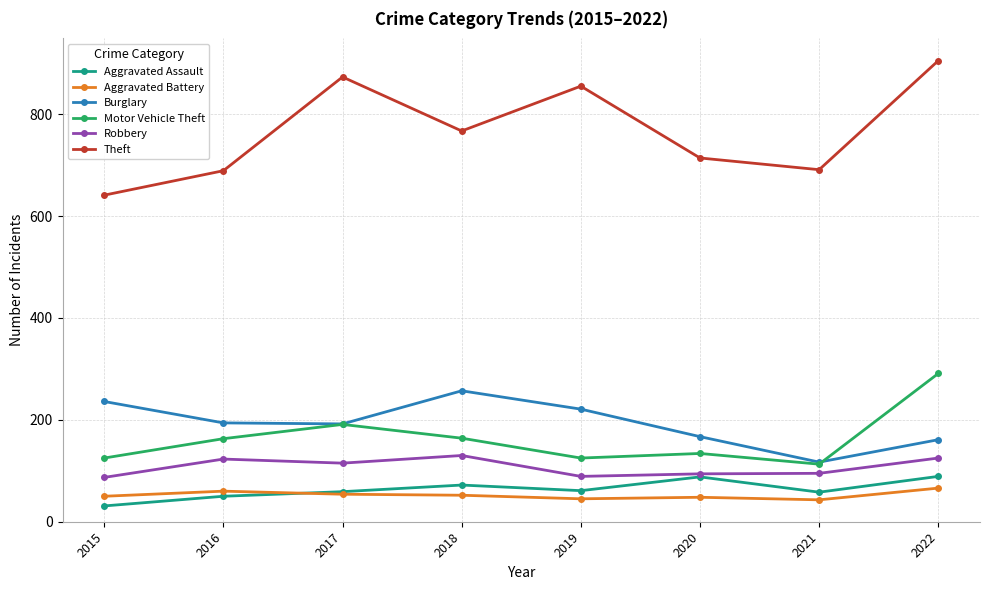

How many interior local peaks does the Theft series have?

2